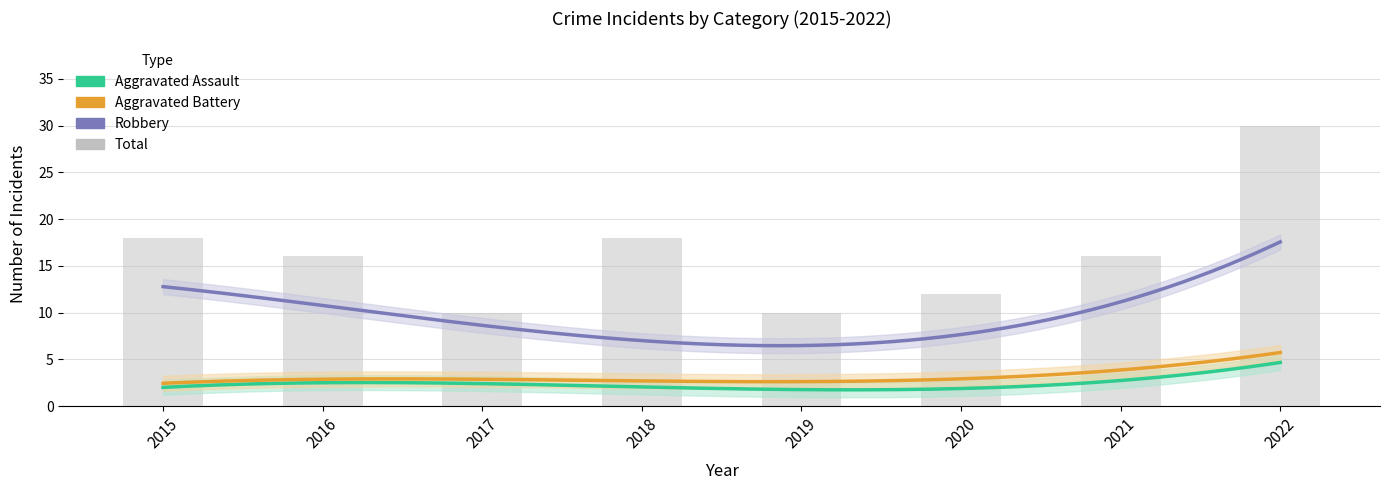

What is the sum of the Robbery values at 2016 and 2021?

21